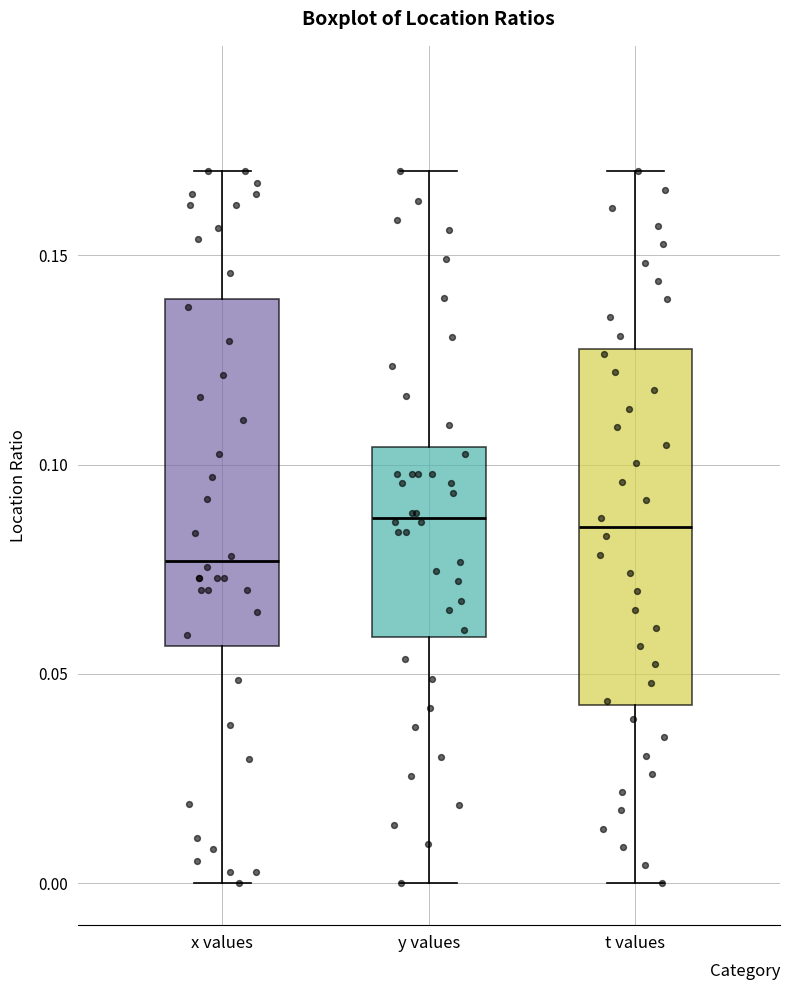

Reading left to right, read every box against the y-axis: the position of its median line, the range the box covers, and the ends of its whiskers. The values are not printed on the chart, so give them approximately, as read against the axis.

x values: median 0.075, box 0.055 to 0.140, whiskers 0.000 to 0.170
y values: median 0.085, box 0.060 to 0.105, whiskers 0.000 to 0.170
t values: median 0.085, box 0.045 to 0.130, whiskers 0.000 to 0.170